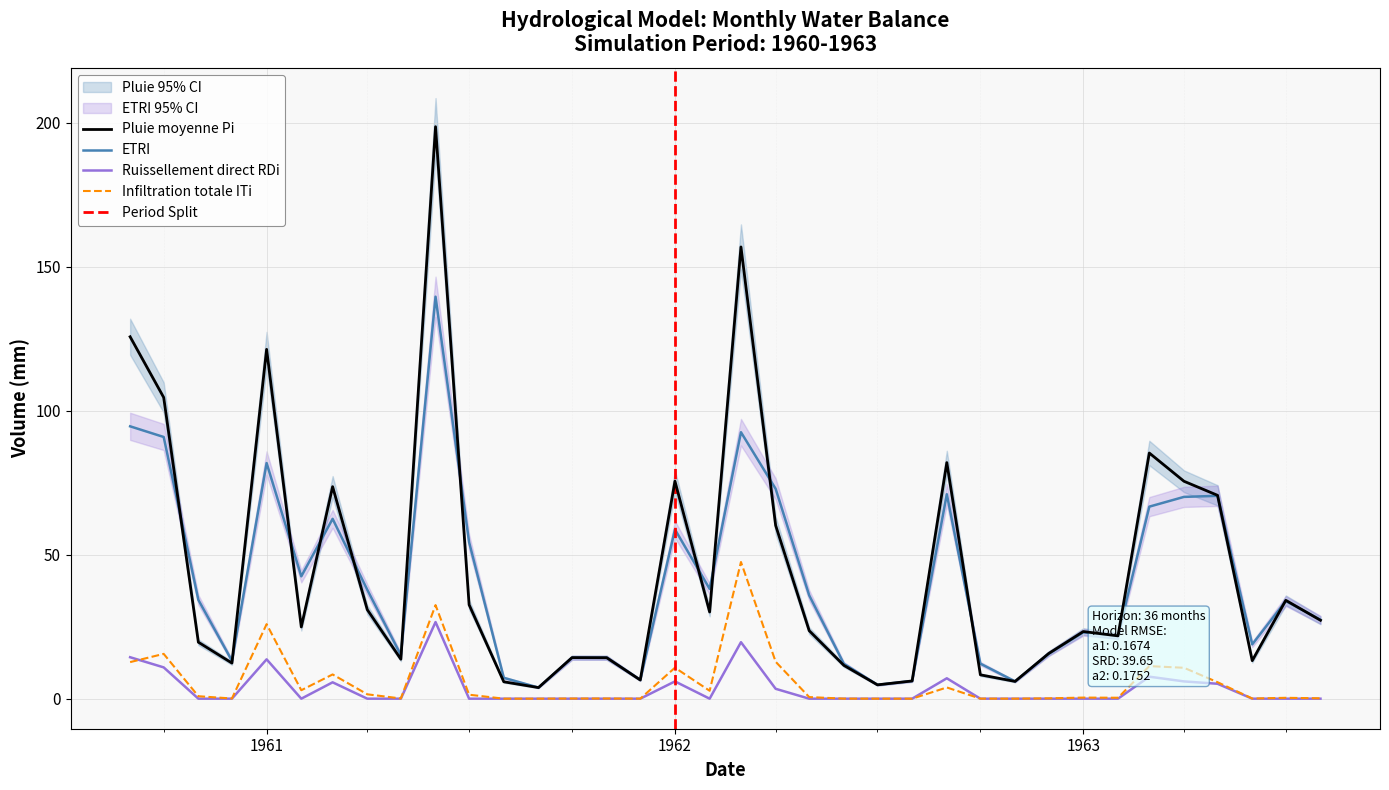

At how many categories does at least one series exceed 14?

27